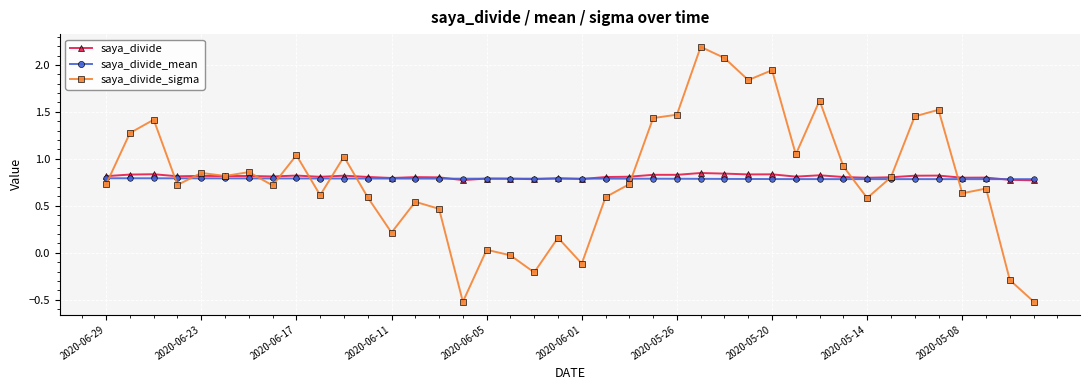

What is the smallest value displayed?

-0.5